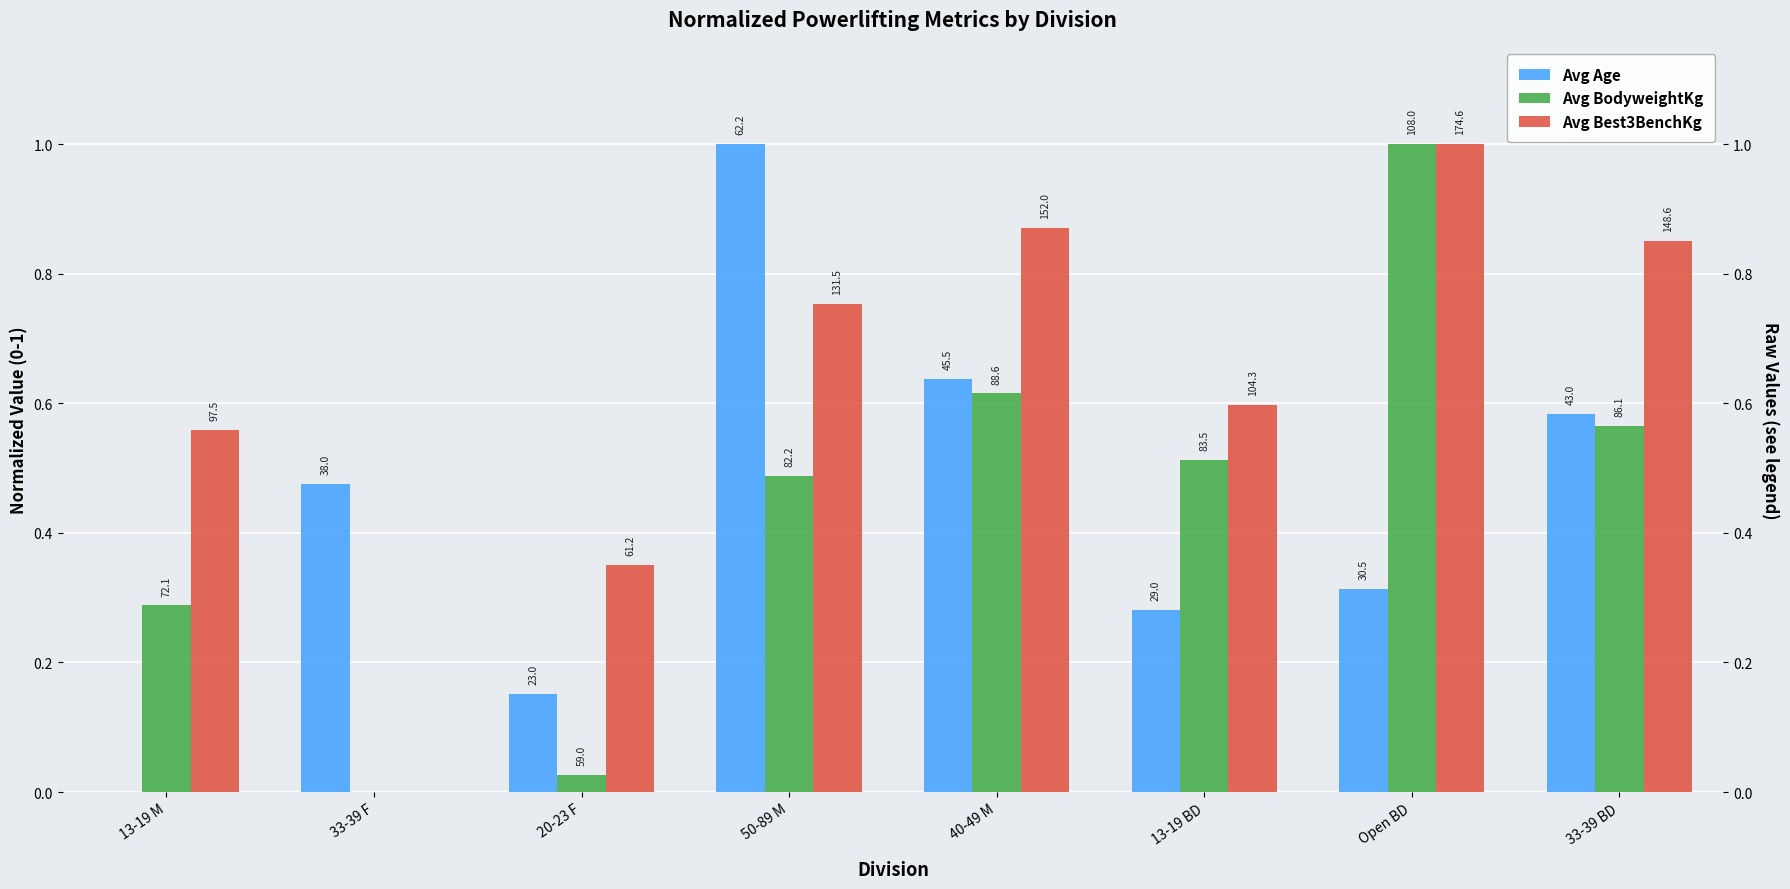

Reading left to right, extract all data points from this chart.

Avg Age: 13-19 M=0.0	33-39 F=0.5	20-23 F=0.2	50-89 M=1.0	40-49 M=0.6	13-19 BD=0.3	Open BD=0.3	33-39 BD=0.6
Avg BodyweightKg: 13-19 M=0.3	33-39 F=0.0	20-23 F=0.0	50-89 M=0.5	40-49 M=0.6	13-19 BD=0.5	Open BD=1.0	33-39 BD=0.6
Avg Best3BenchKg: 13-19 M=0.6	33-39 F=0.0	20-23 F=0.4	50-89 M=0.8	40-49 M=0.9	13-19 BD=0.6	Open BD=1.0	33-39 BD=0.9